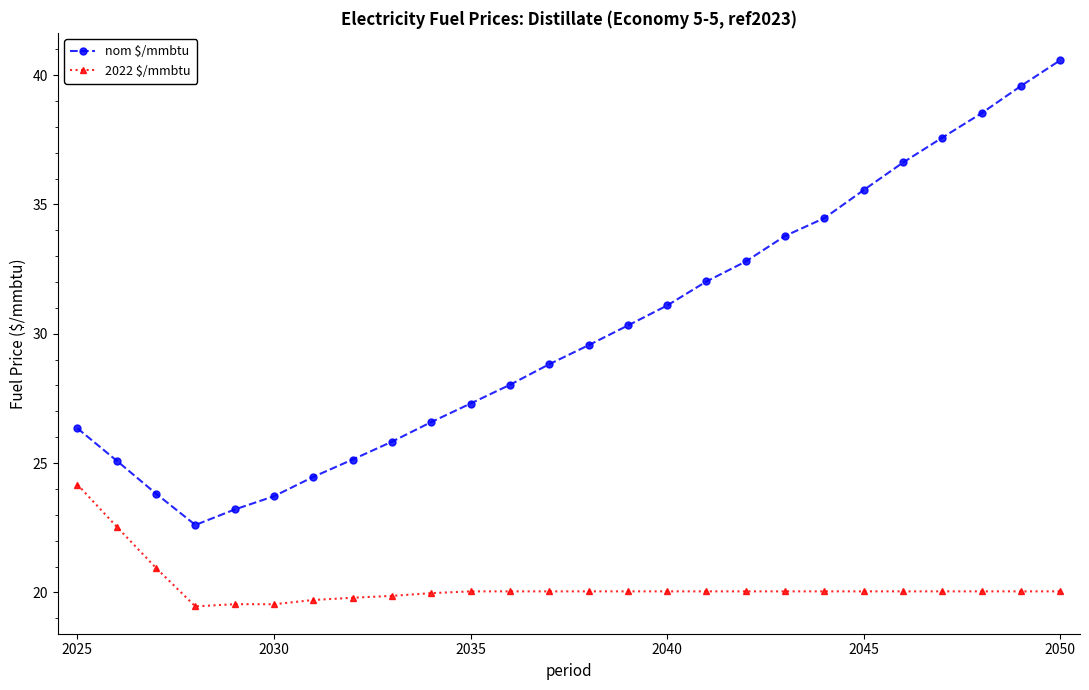

Which series has the largest range (max minus min)?

nom $/mmbtu